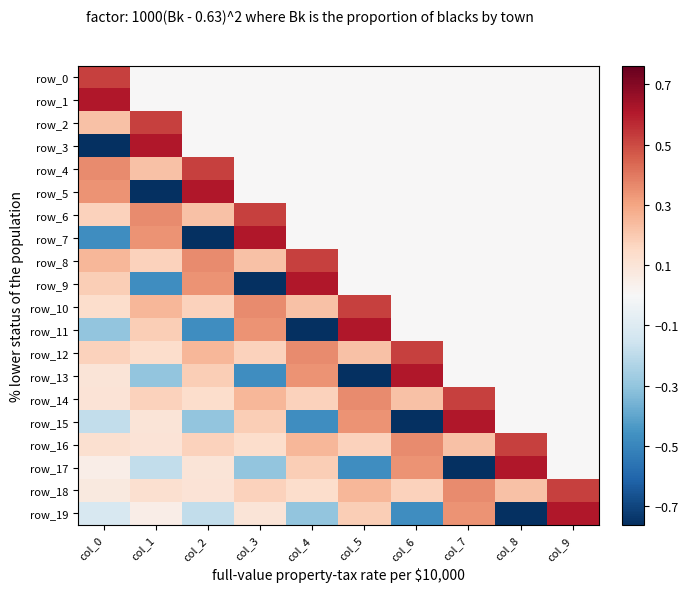

What is the sum of all row_6 values?

1.3